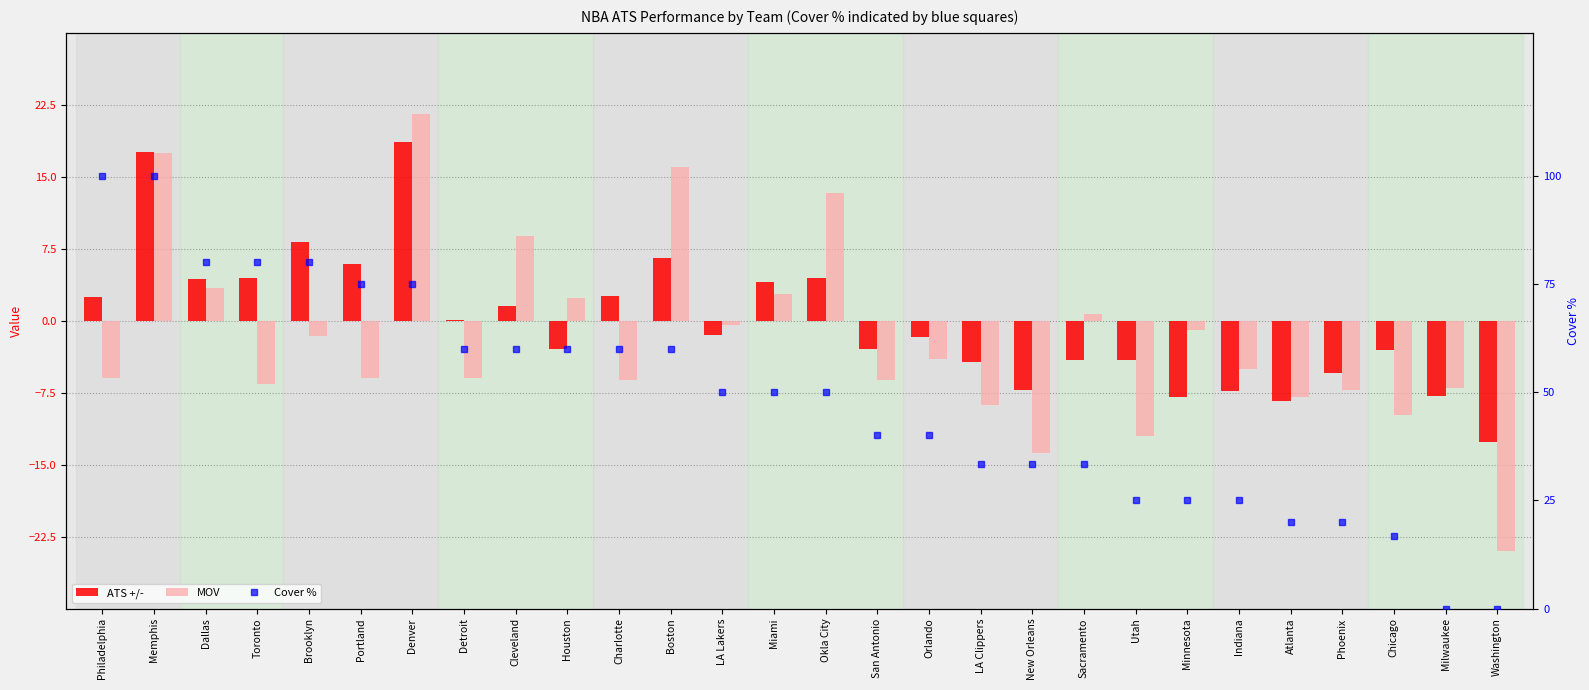

How many groups of bars are there?

28